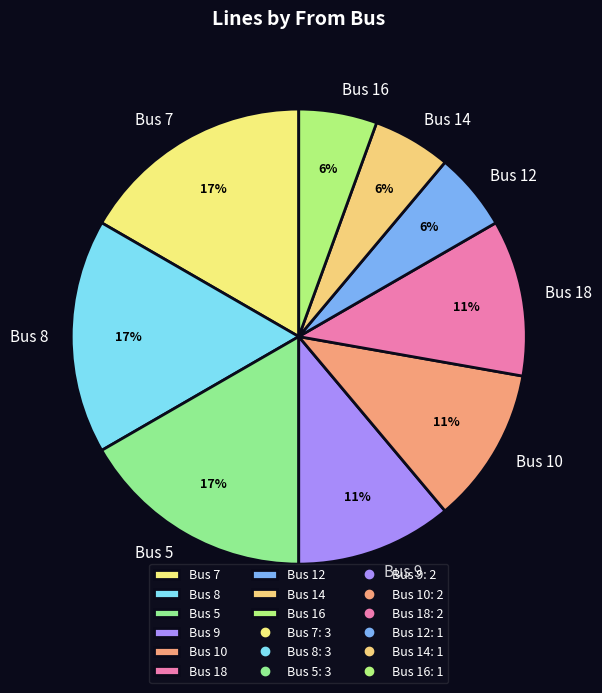

Approximately how many times larger is the value at Bus 7 compared to Bus 18?

1.5